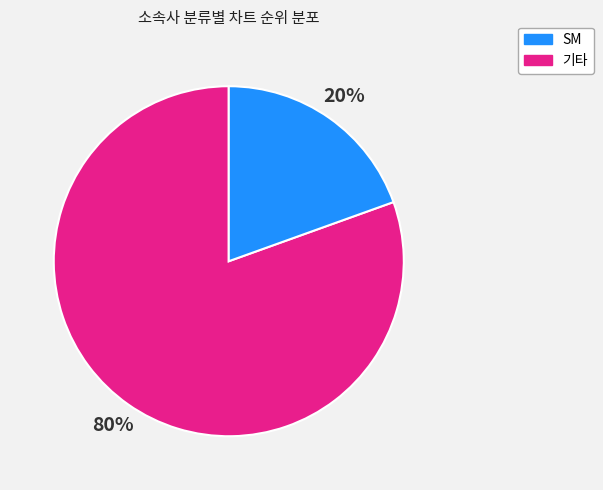

Is there any slice that represents more than half of the pie?

Yes